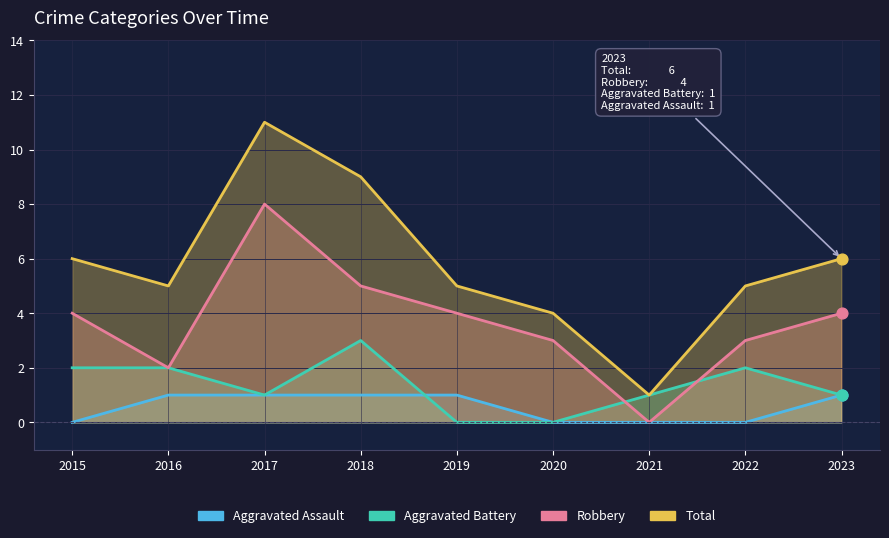

Is the value of Total at 2015 greater than the value of Aggravated Battery at 2022?

Yes